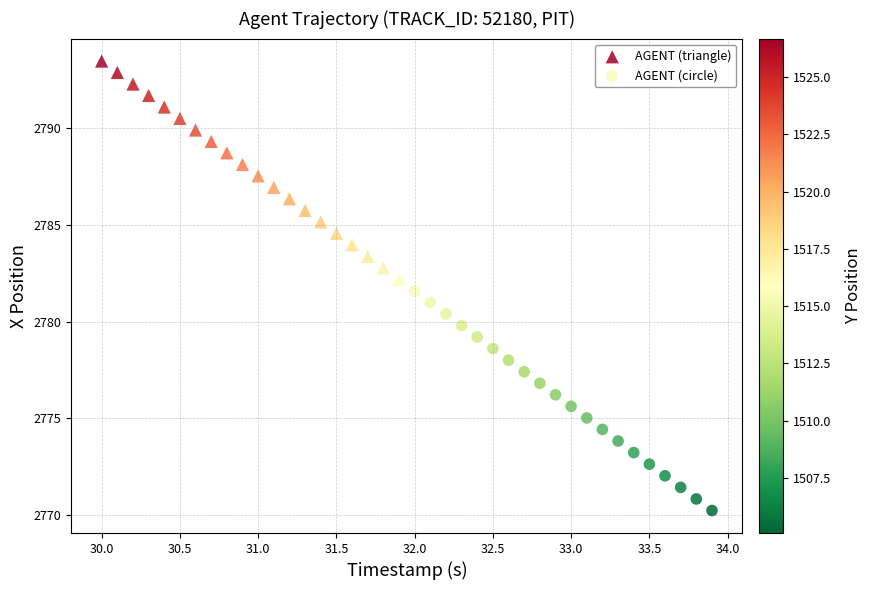

Which series has the widest spread of Y values?

AGENT (circle)